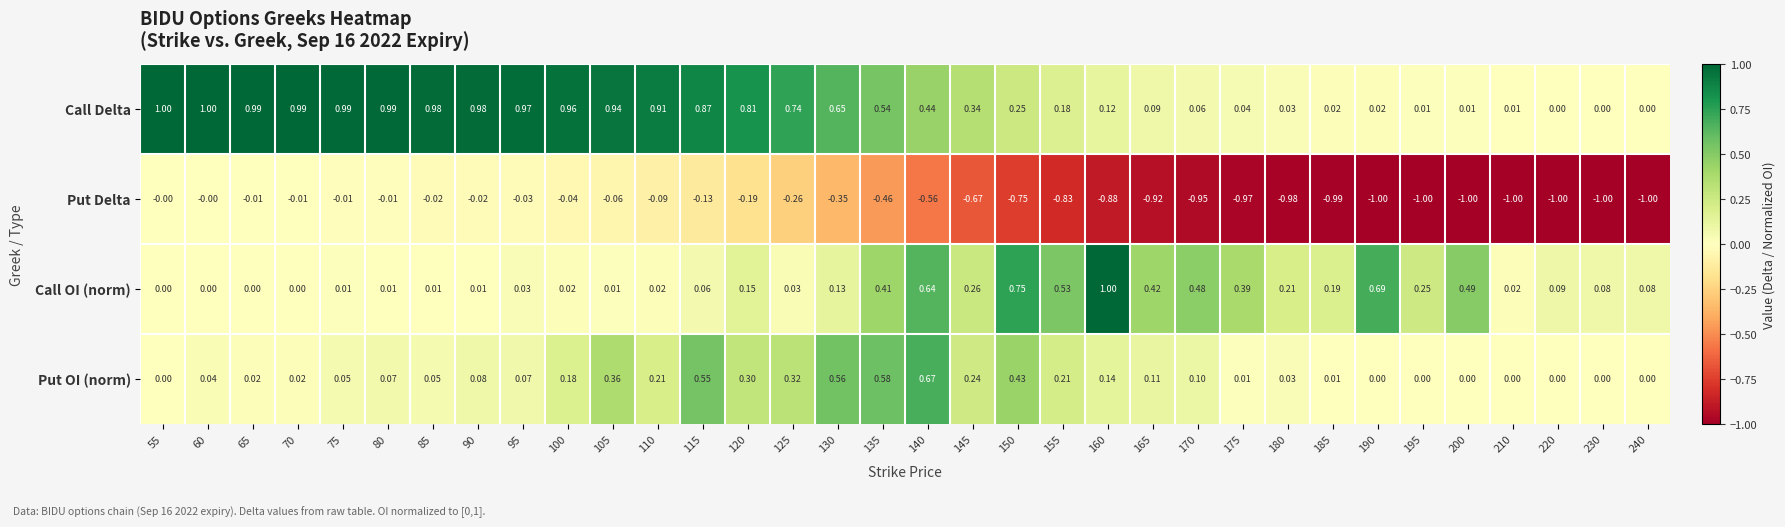

Is the value of Call OI (norm) at 115 greater than the value of Put Delta at 60?

Yes